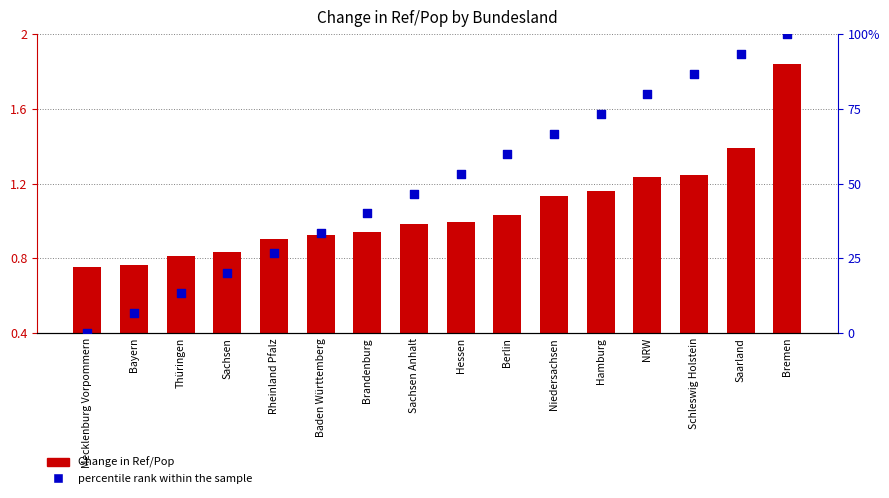

Is the value of Change in Ref/Pop at Mecklenburg Vorpommern greater than the value of percentile rank within the sample at Sachsen?

No